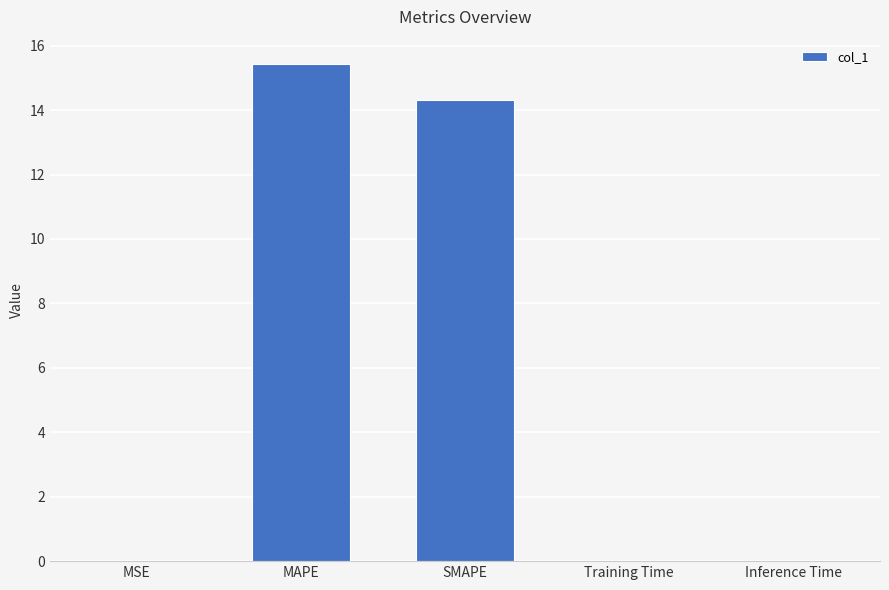

Between SMAPE and Inference Time, which is larger?

SMAPE